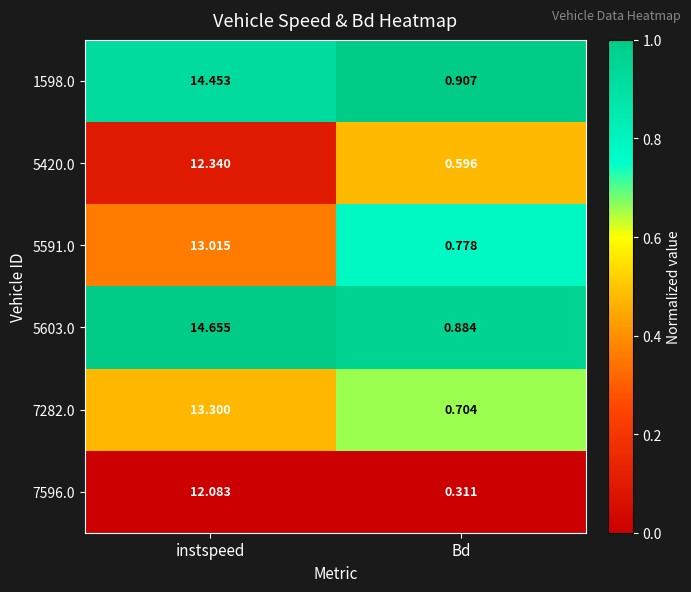

Which series changed the most between instspeed and Bd?

5603.0